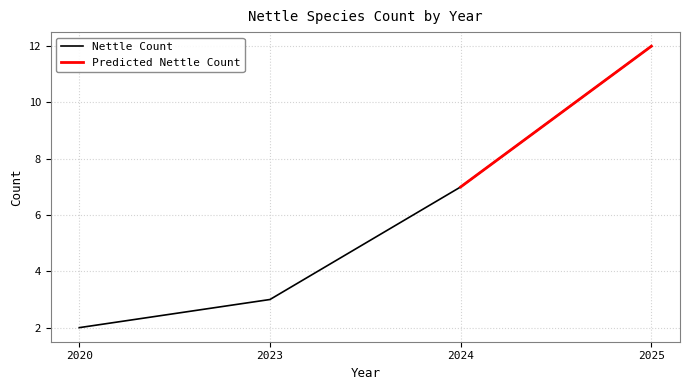

What is the change in value from 2020 to 2024?

+5